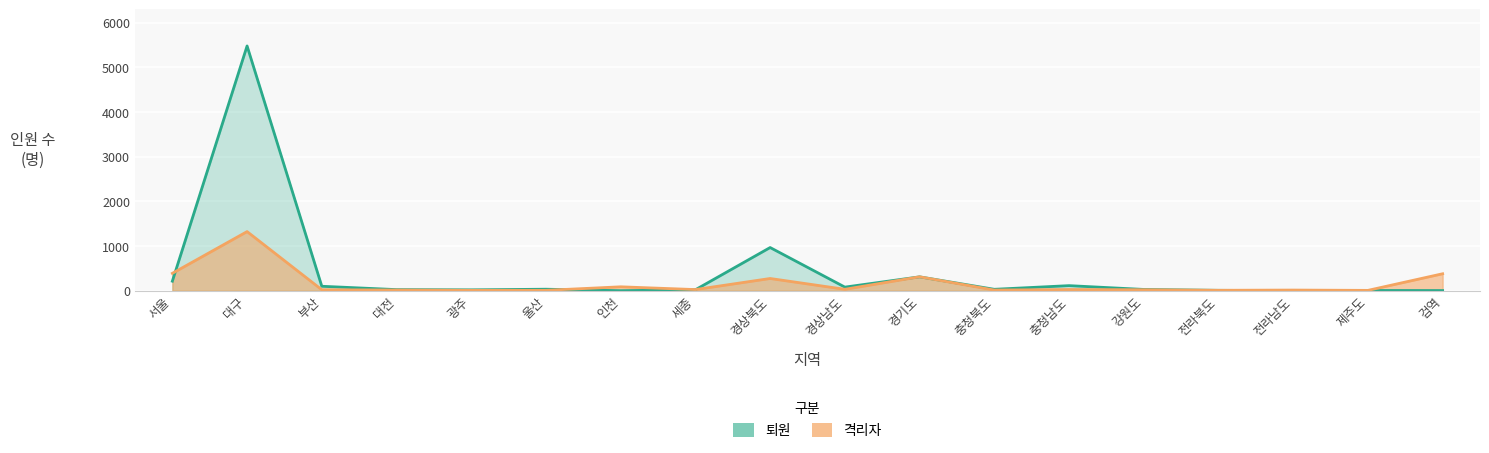

Which series changed the most between 충청북도 and 충청남도?

퇴원